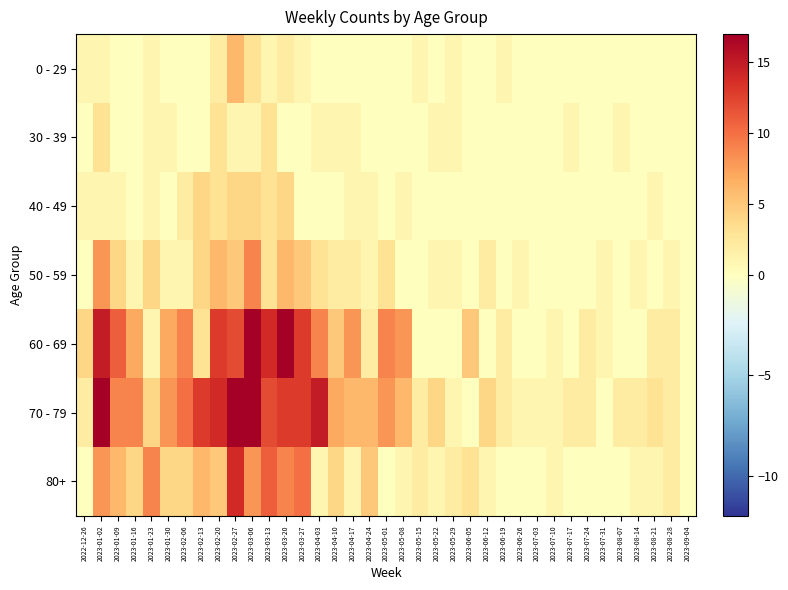

What is the greatest value displayed?

29